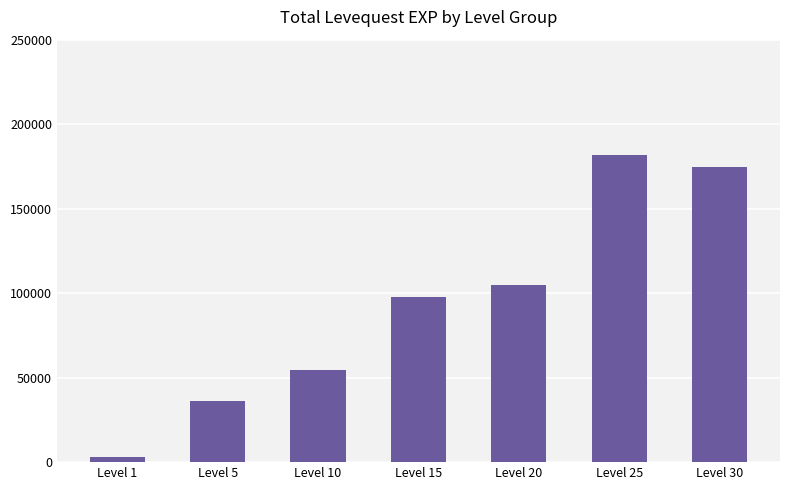

True or false: the data shows 36230 at Level 5.

True